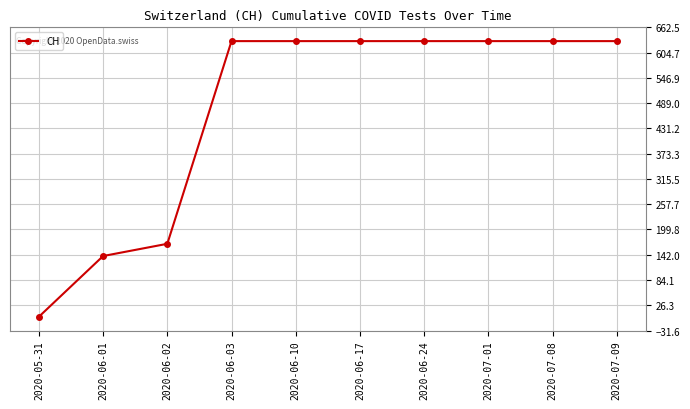

How many lines are shown in the chart?

1